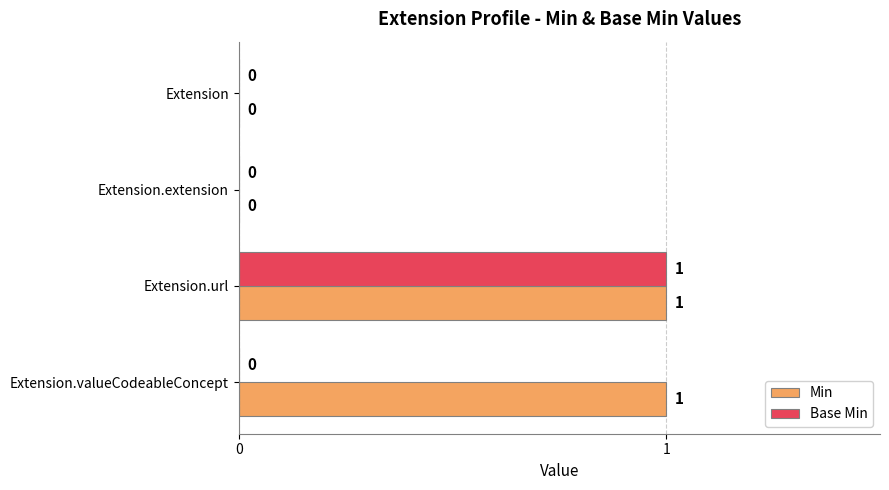

What are all the series names shown in the legend?

Min, Base Min